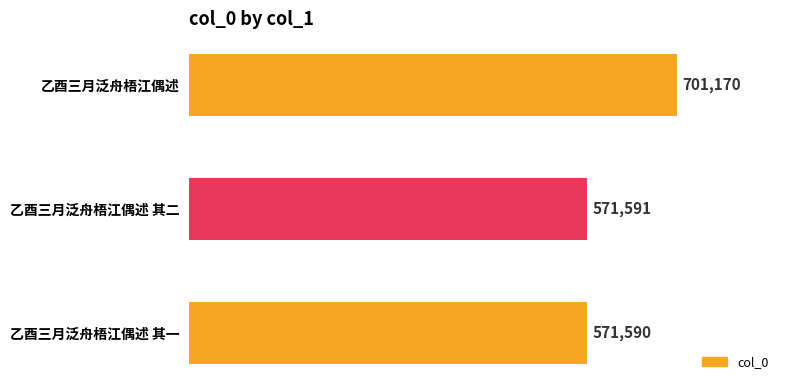

The chart shows a value of 571590 at 乙酉三月泛舟梧江偶述 其一. True or false?

True